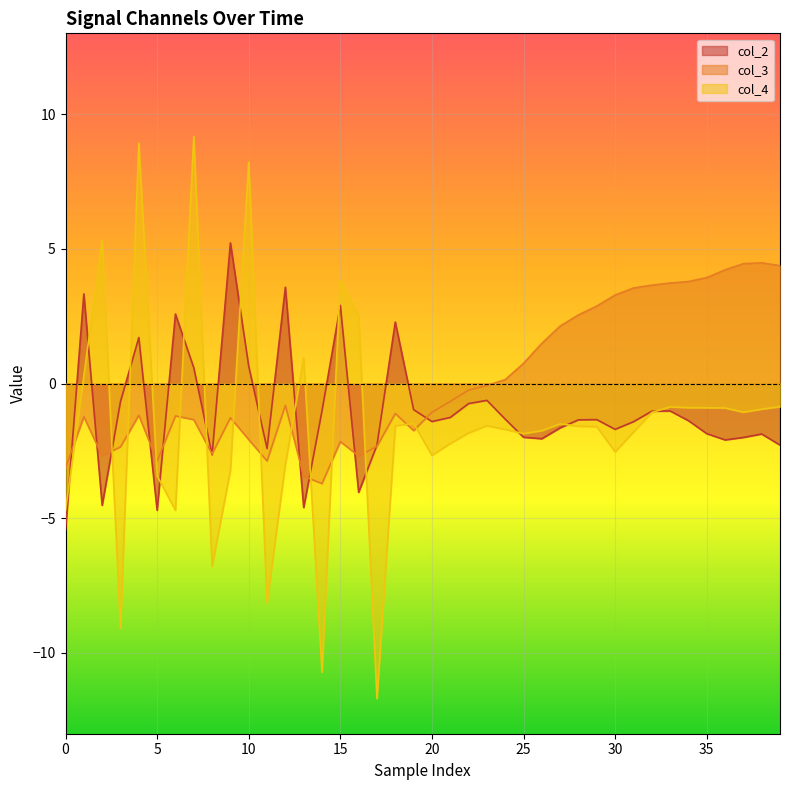

How many data points does each series have?

40